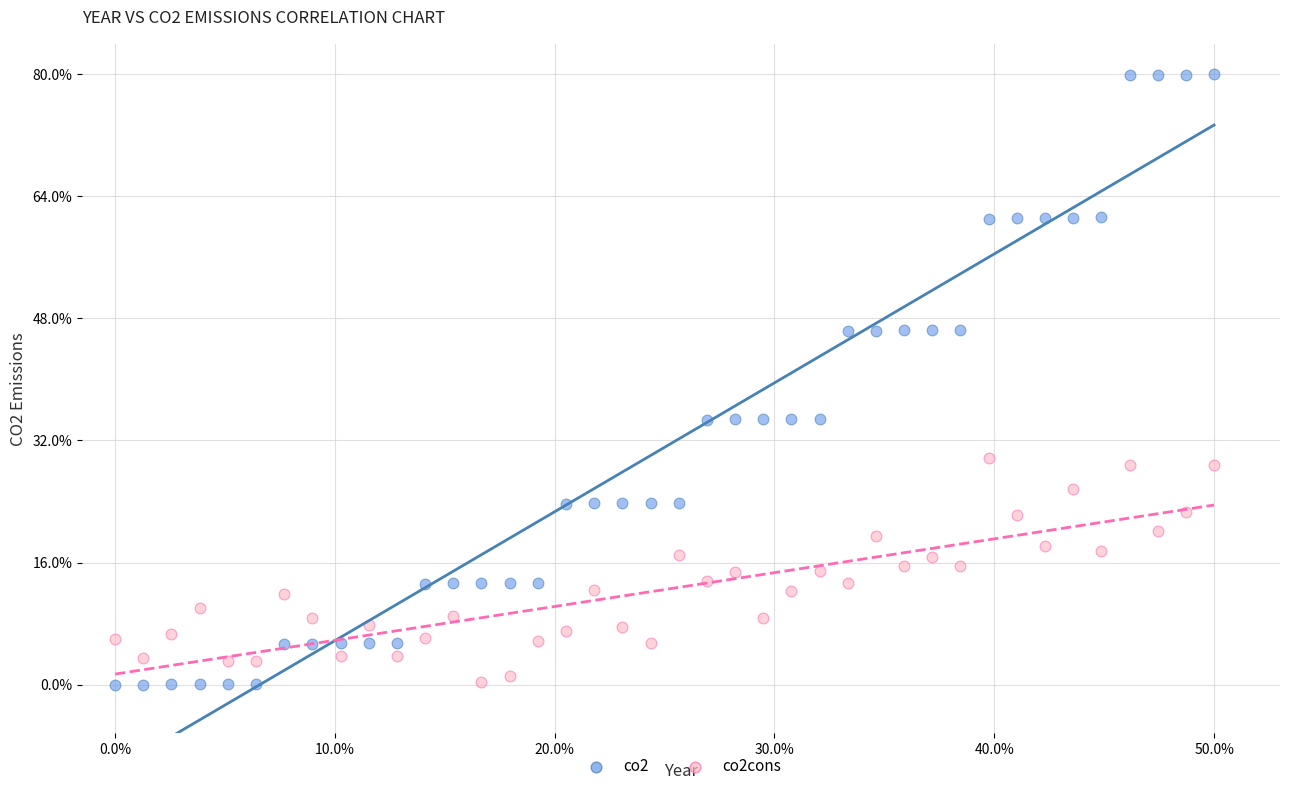

Which series has the largest Y range (max minus min)?

co2